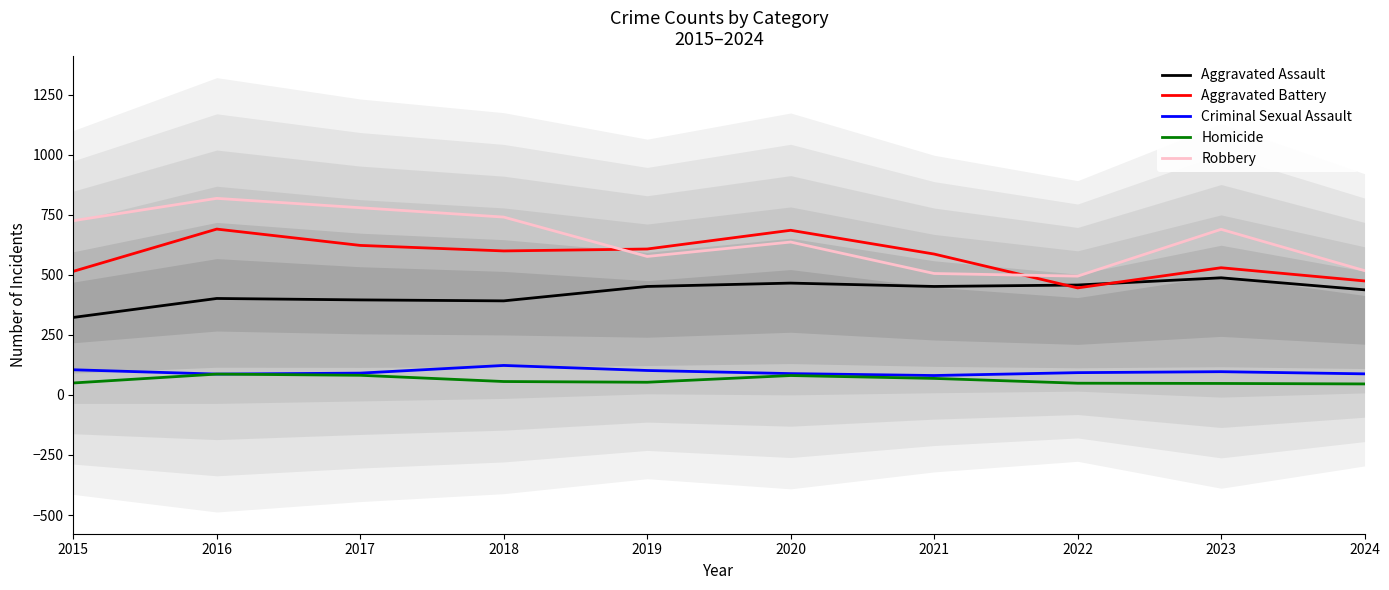

Reading right to left, list all the values displayed in this chart.

Aggravated Assault: 2024=438	2023=488	2022=458	2021=452	2020=466	2019=452	2018=392	2017=396	2016=402	2015=323
Aggravated Battery: 2024=475	2023=530	2022=446	2021=587	2020=686	2019=608	2018=600	2017=623	2016=691	2015=515
Criminal Sexual Assault: 2024=88	2023=97	2022=93	2021=81	2020=89	2019=102	2018=123	2017=91	2016=87	2015=105
Homicide: 2024=46	2023=48	2022=49	2021=69	2020=81	2019=53	2018=56	2017=82	2016=87	2015=50
Robbery: 2024=518	2023=690	2022=495	2021=506	2020=637	2019=577	2018=741	2017=780	2016=819	2015=726